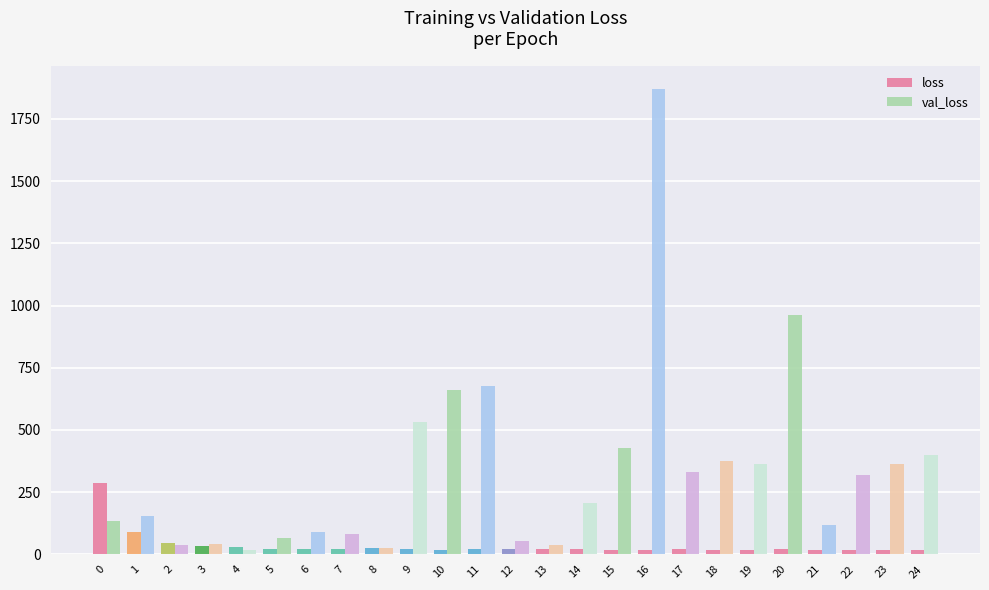

What is the difference between the second highest and minimum values in the val_loss series?

941.9